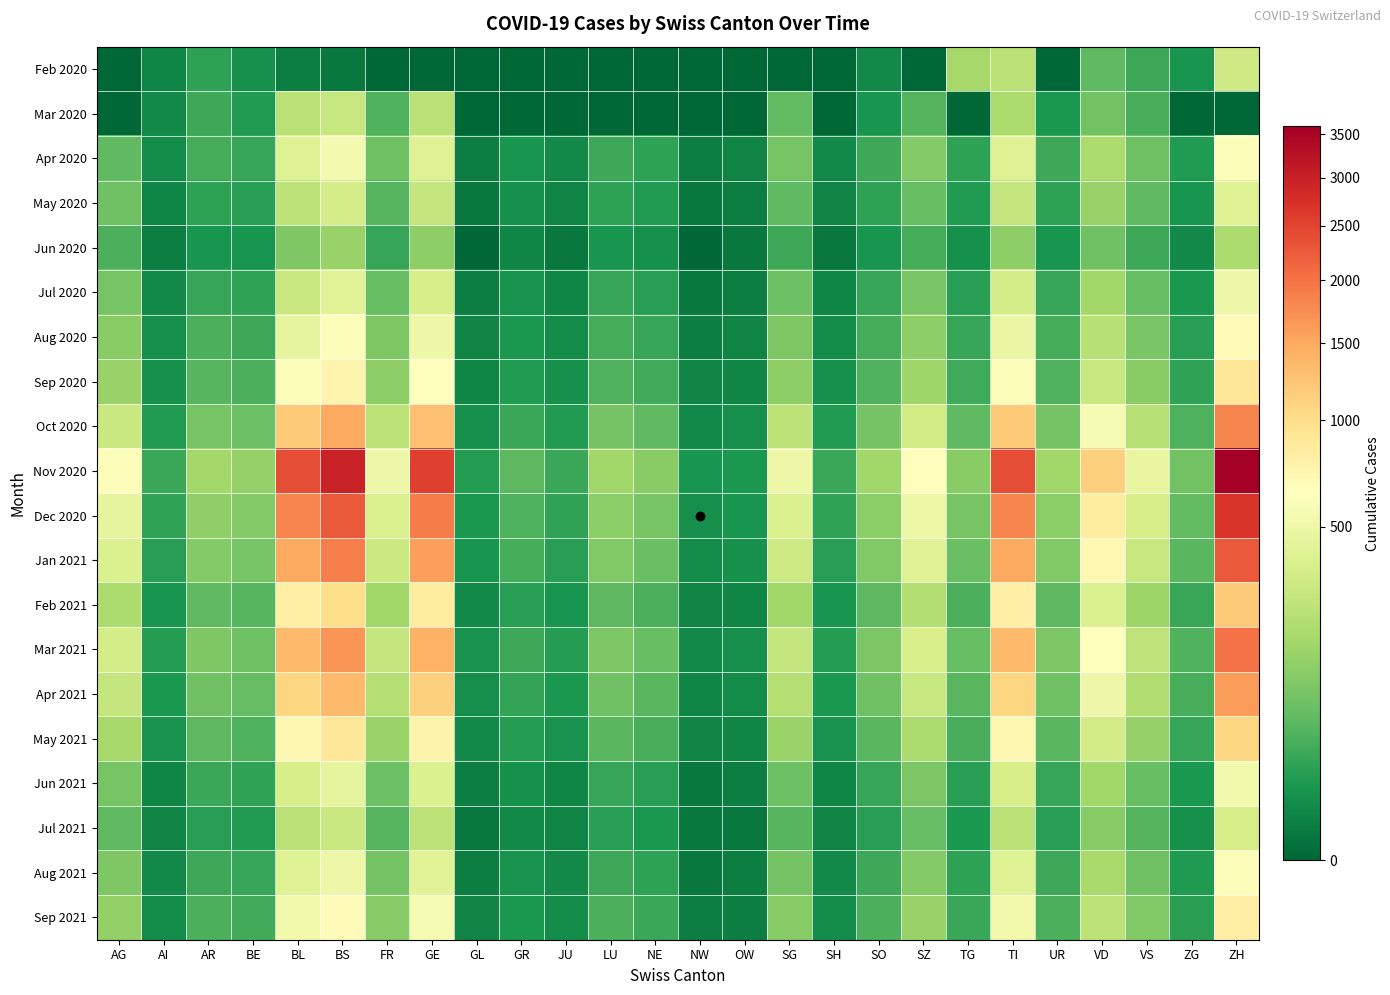

What is the total value across all series at BS?

18587